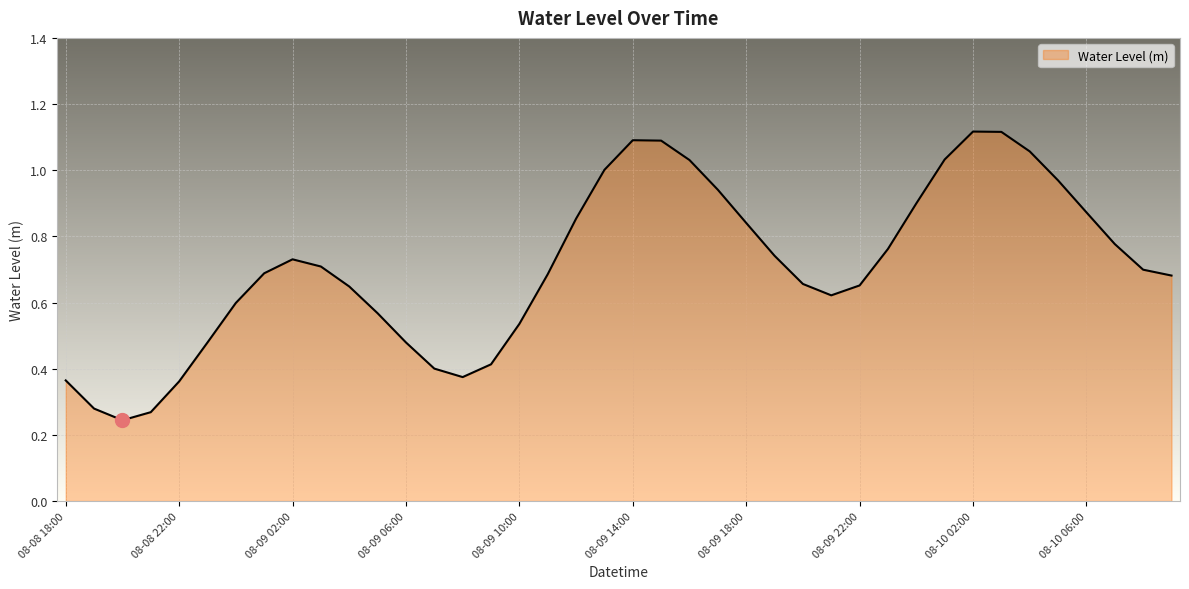

How many points are higher than both their immediate neighbors (excluding endpoints)?

3